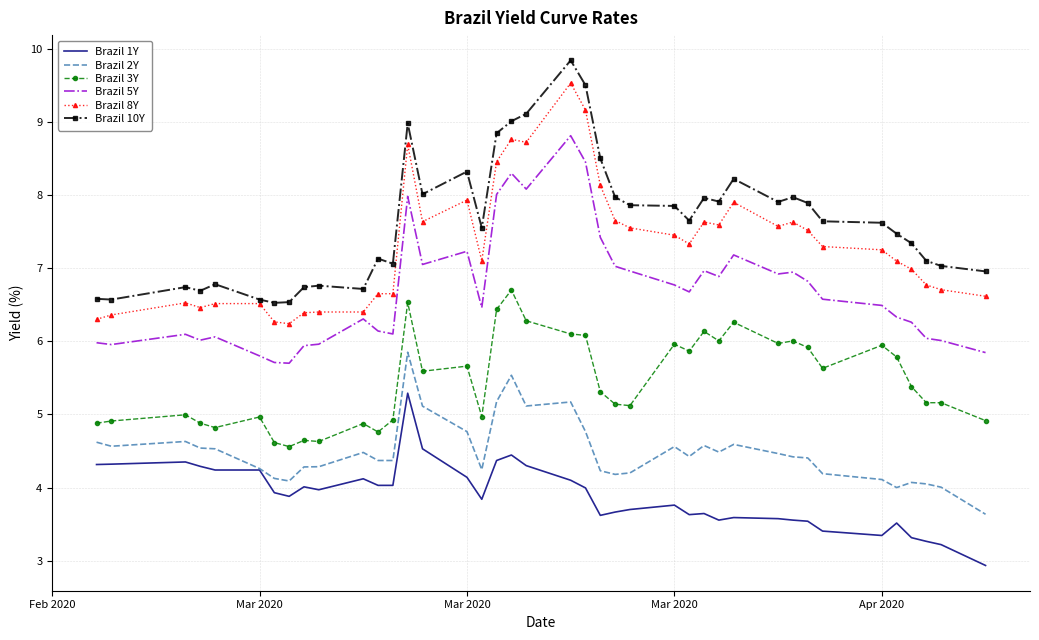

List the series in order of their peak value, lowest first.

Brazil 1Y, Brazil 2Y, Brazil 3Y, Brazil 5Y, Brazil 8Y, Brazil 10Y